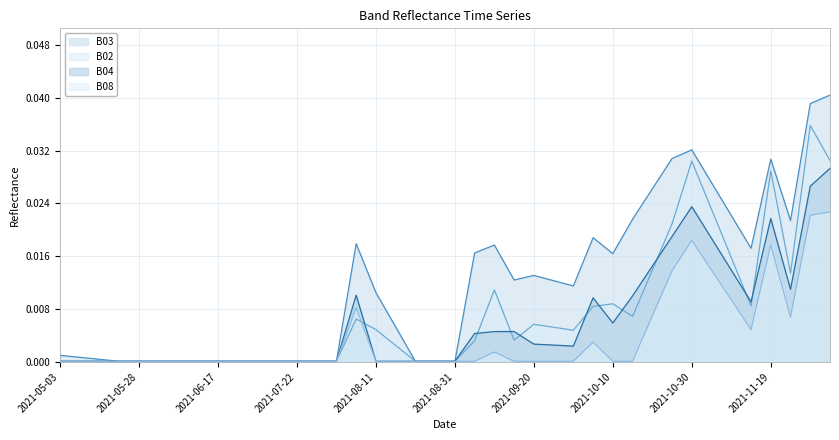

Where is B08 nearest to the value 0?

2021-05-03